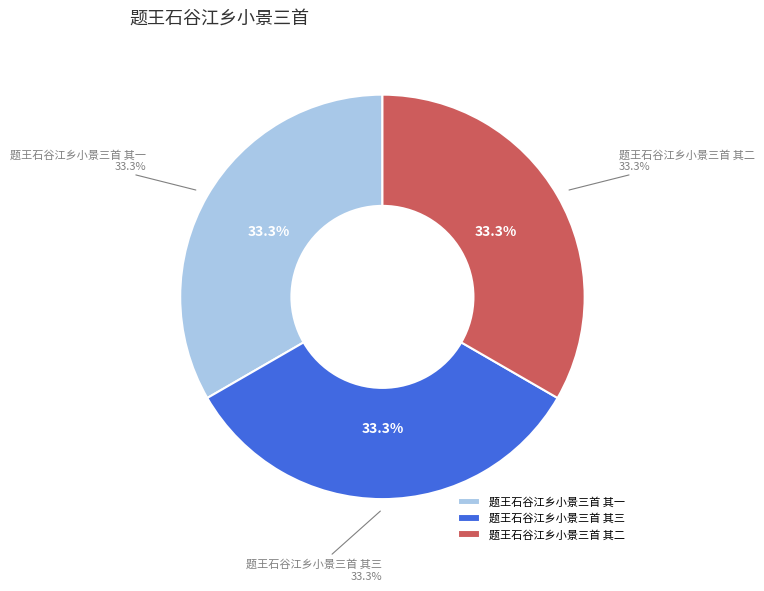

Which has a higher value, 题王石谷江乡小景三首 其三 or 题王石谷江乡小景三首 其一?

题王石谷江乡小景三首 其三